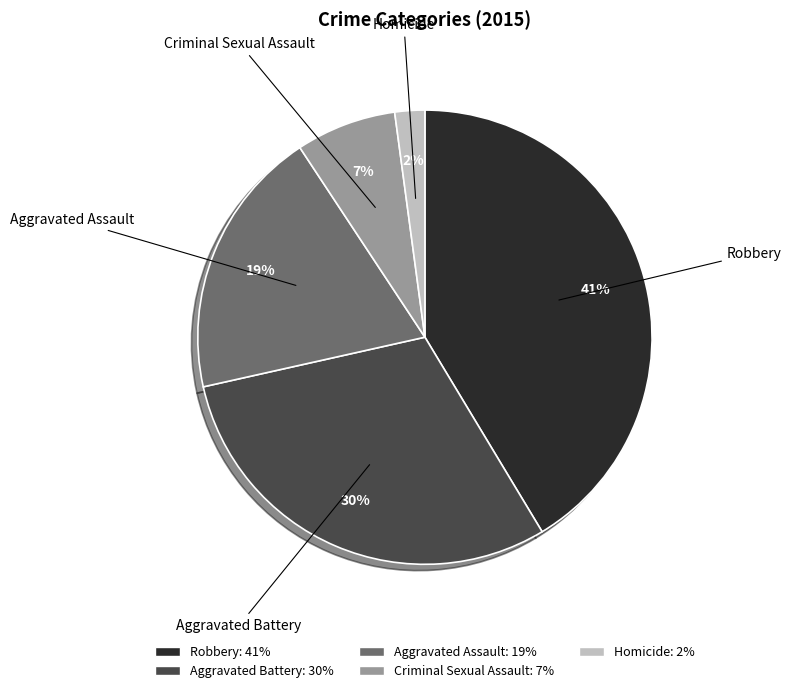

Which has a higher value, Homicide or Criminal Sexual Assault?

Criminal Sexual Assault